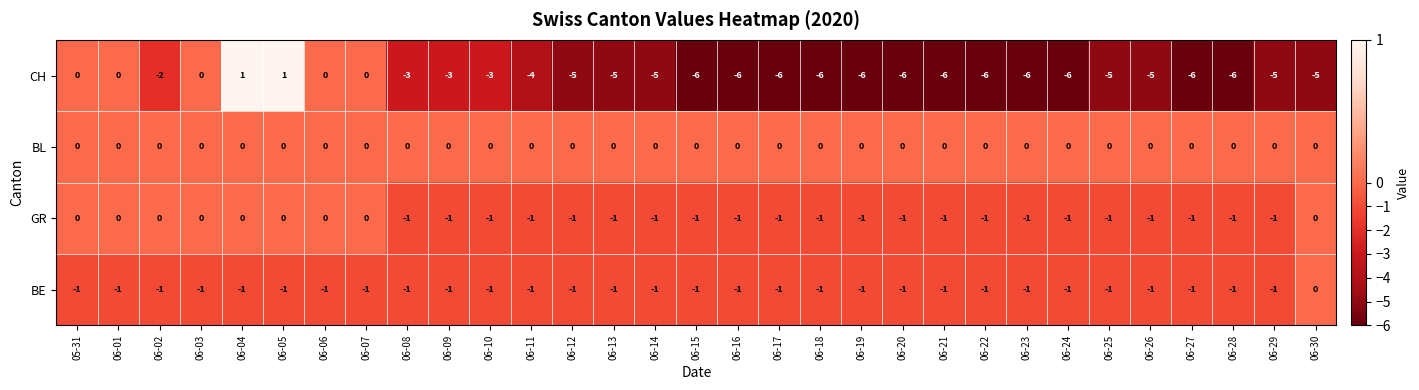

How many values in the BE series exceed -1?

1